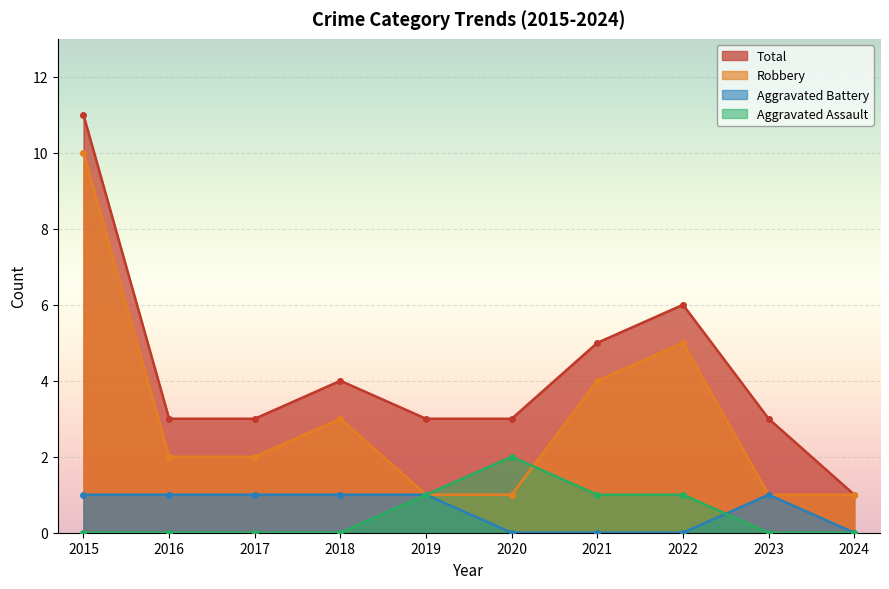

At which label does Total reach its peak?

2015